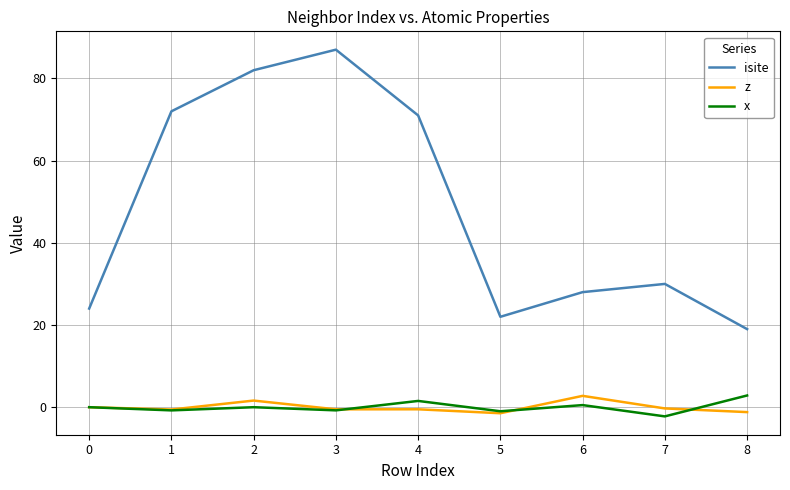

What is the total value across all series at 0?

24.0